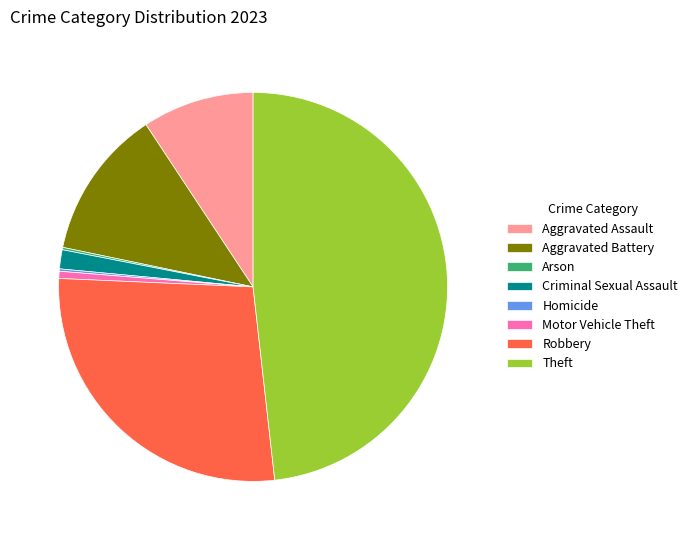

Which has a higher value, Robbery or Aggravated Assault?

Robbery